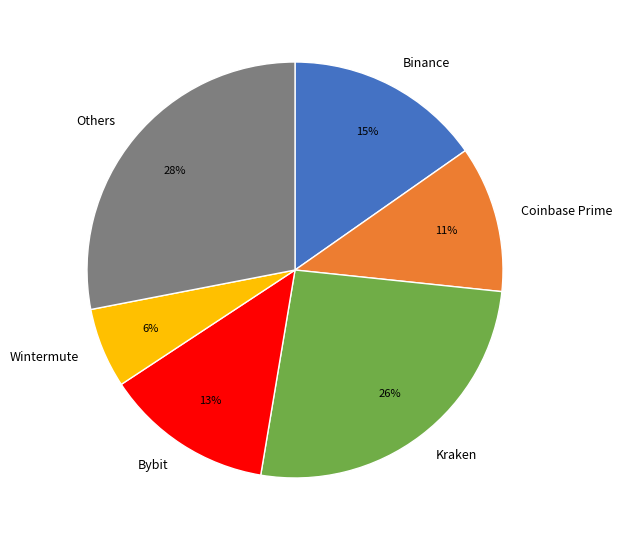

Approximately how many times larger is the value at Binance compared to Others?

0.5